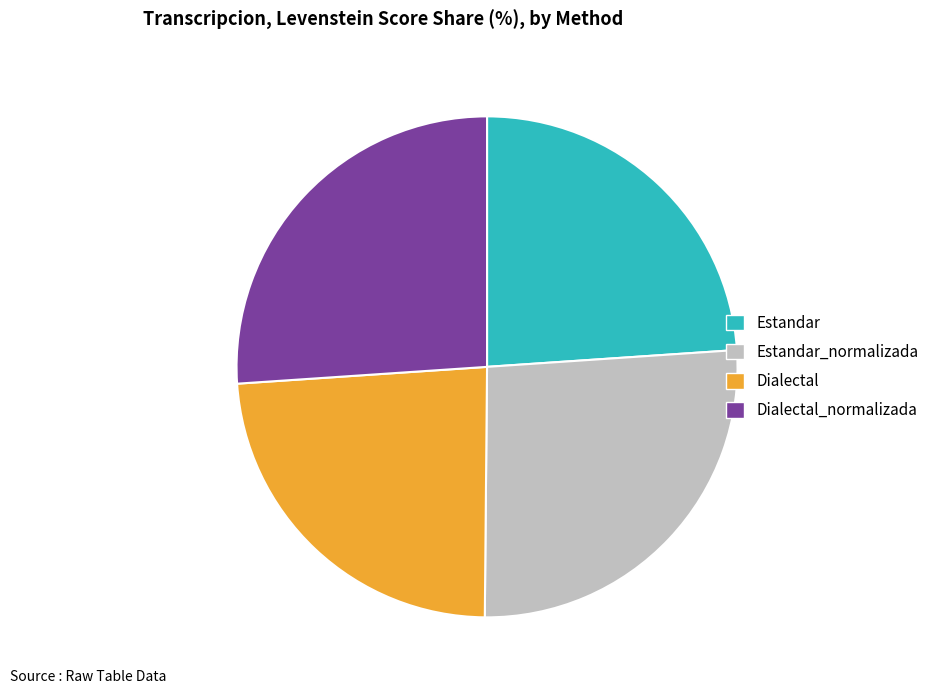

The Dialectal slice represents 36% of the pie. True or false?

False